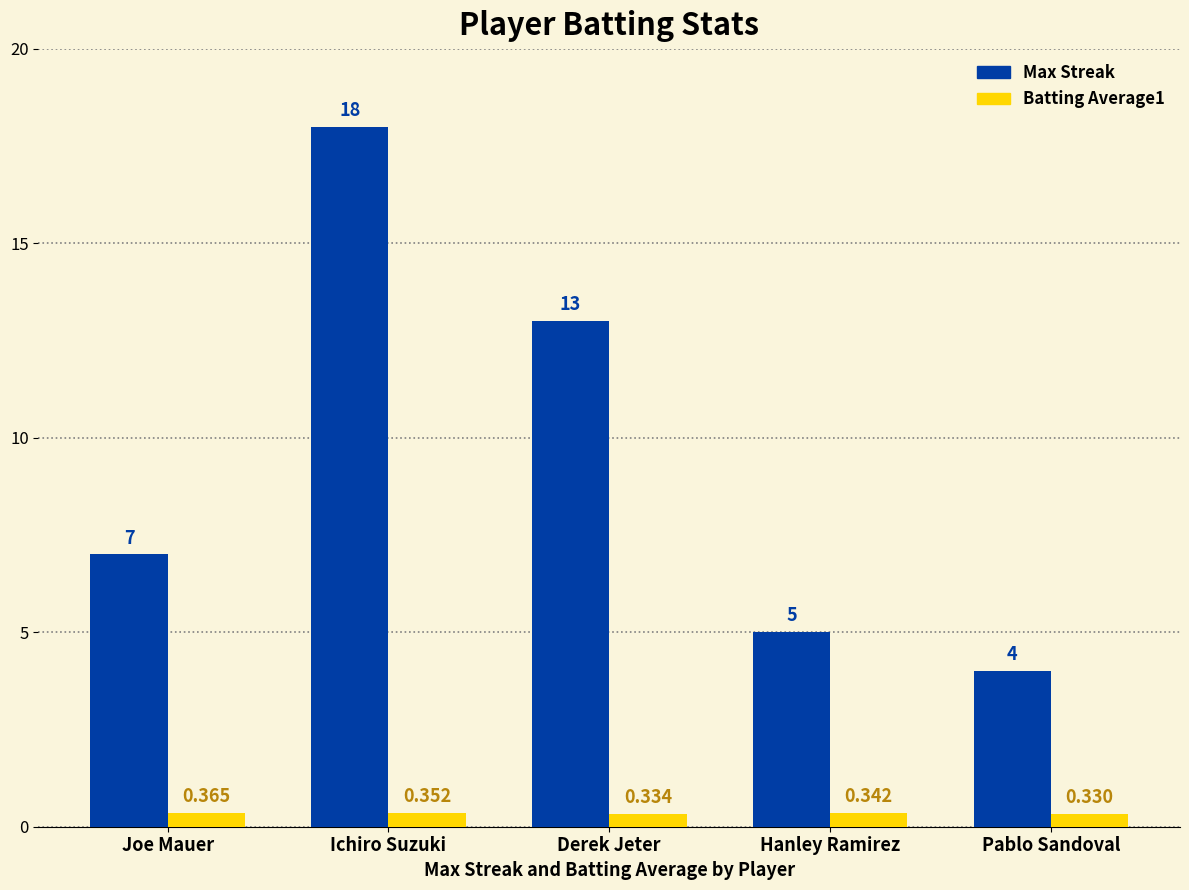

At which label is Max Streak closest to 11?

Derek Jeter